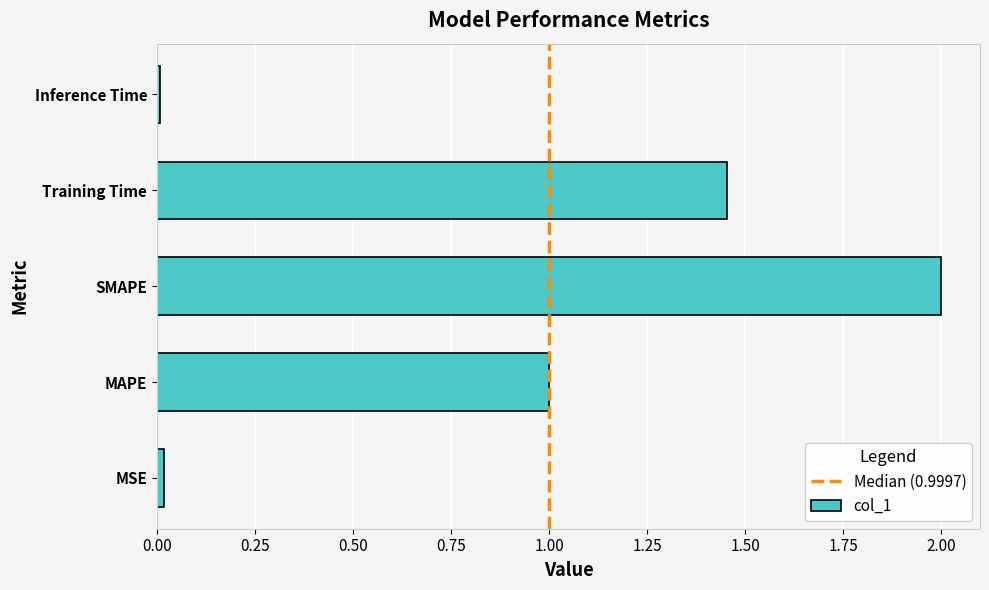

Between SMAPE and MAPE, which is larger?

SMAPE